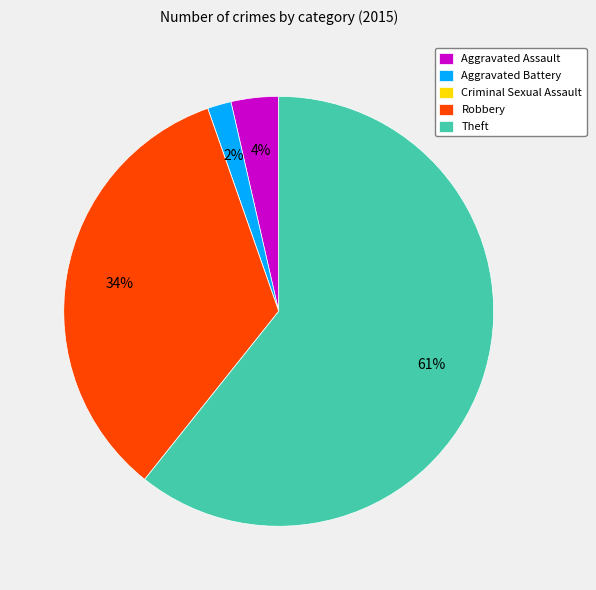

To the nearest percent, what portion does Aggravated Battery represent?

2%